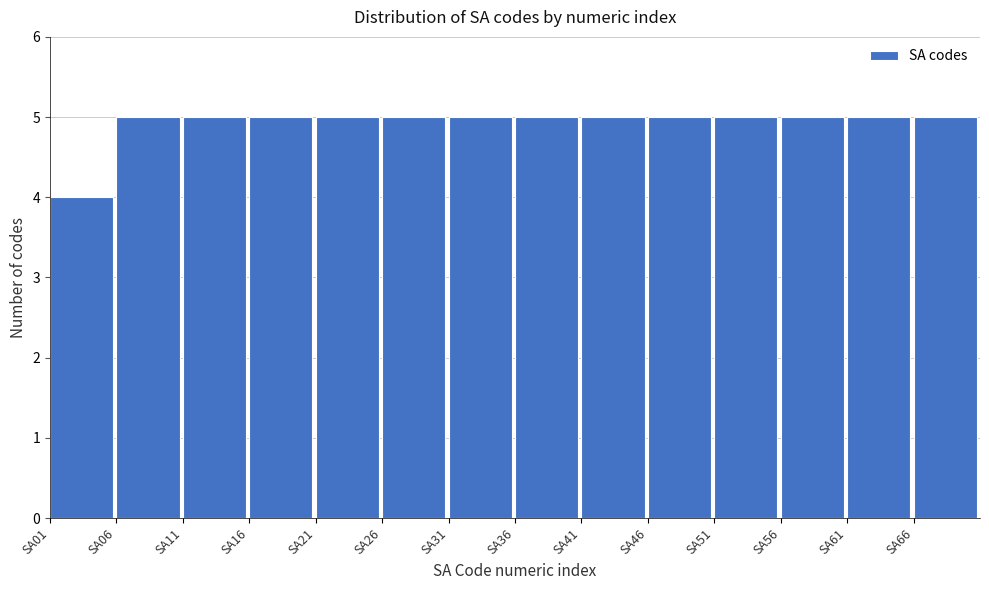

Reading left to right, list all the values displayed in this chart.

4	5	5	5	5	5	5	5	5	5	5	5	5	5